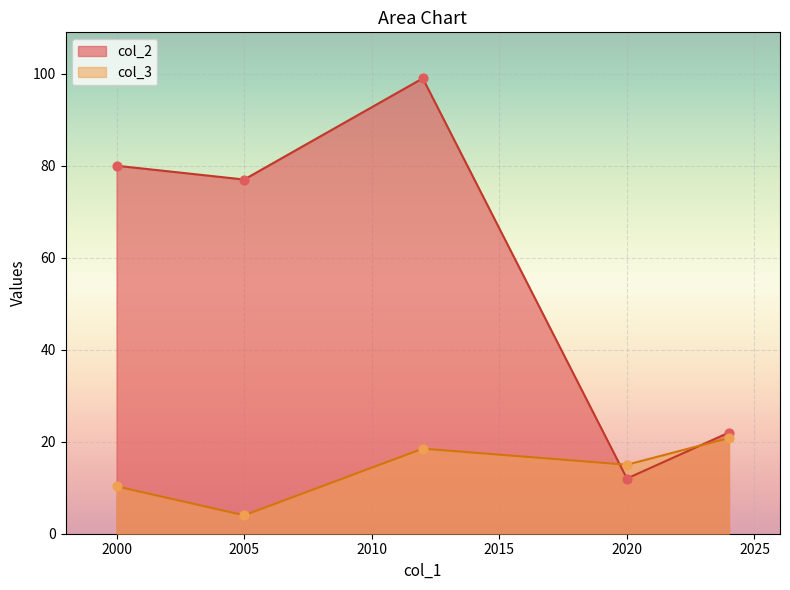

What are all the series names shown in the legend?

col_2, col_3